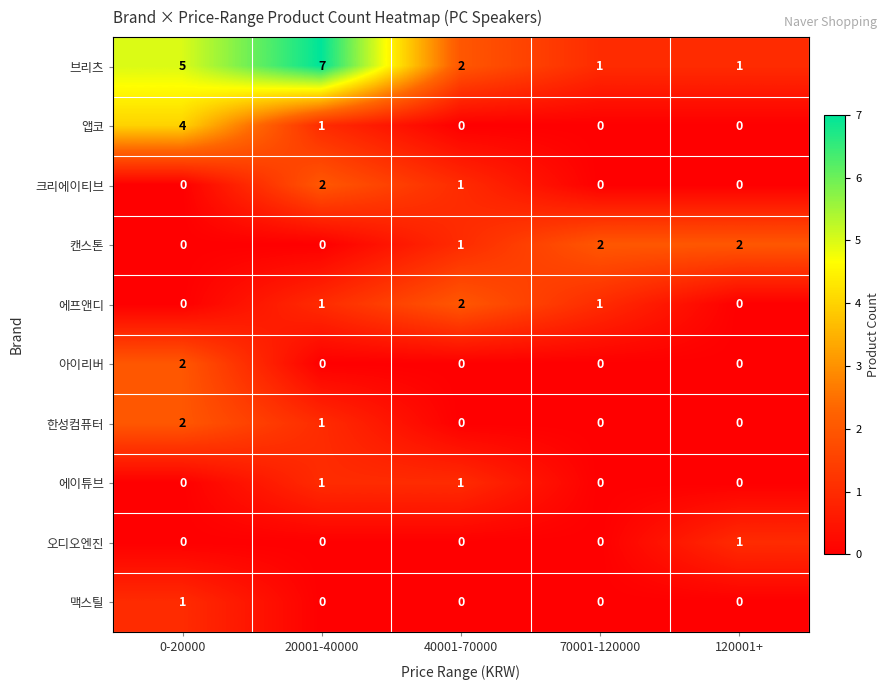

How many distinct data groups are displayed?

10